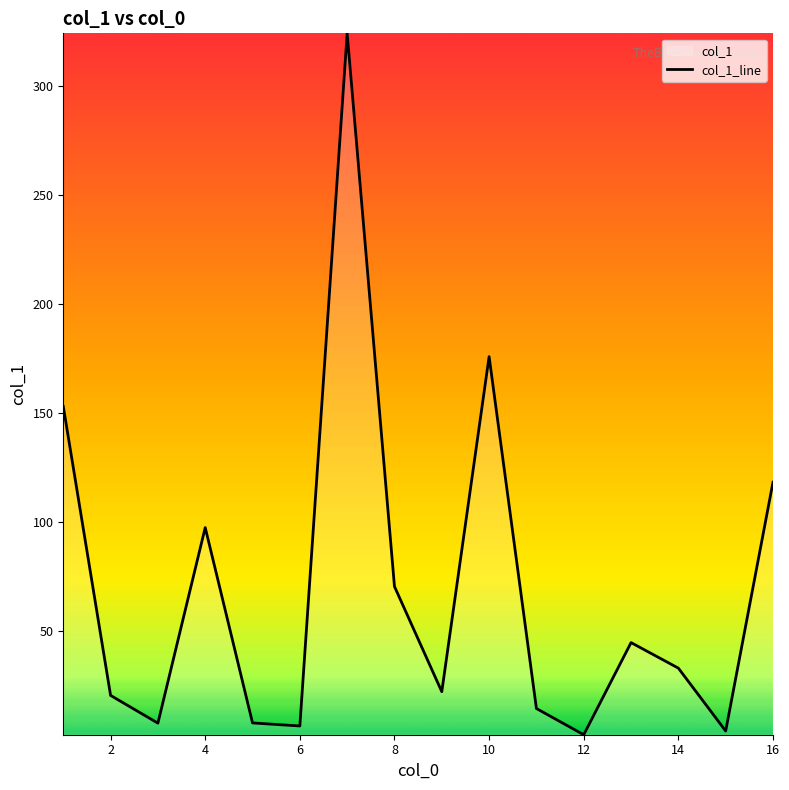

The chart shows a value of 20.7 at 2. True or false?

True